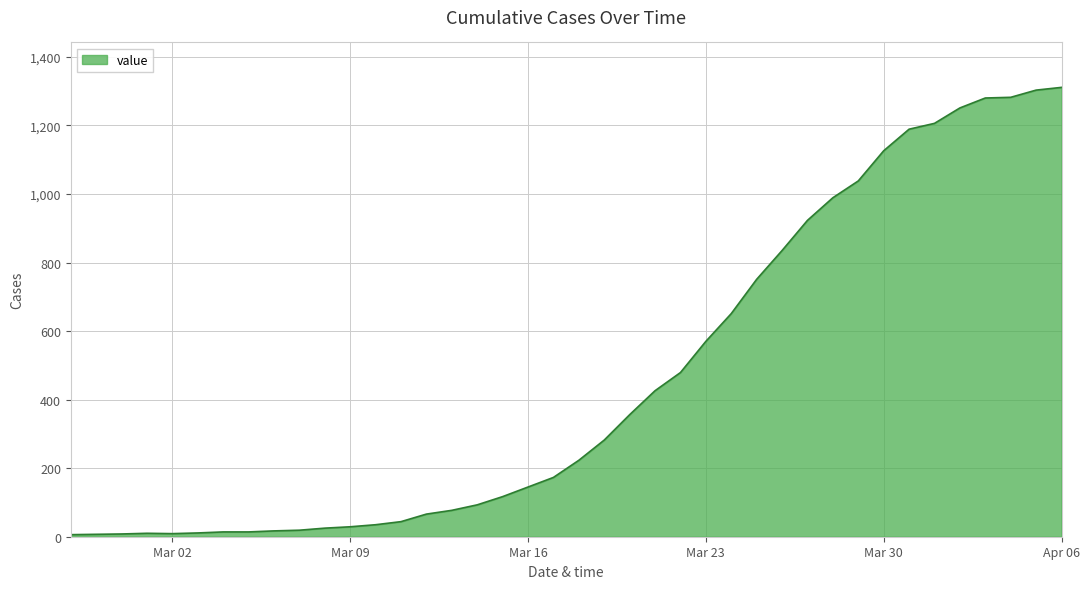

What is the maximum value shown in the chart?

1311